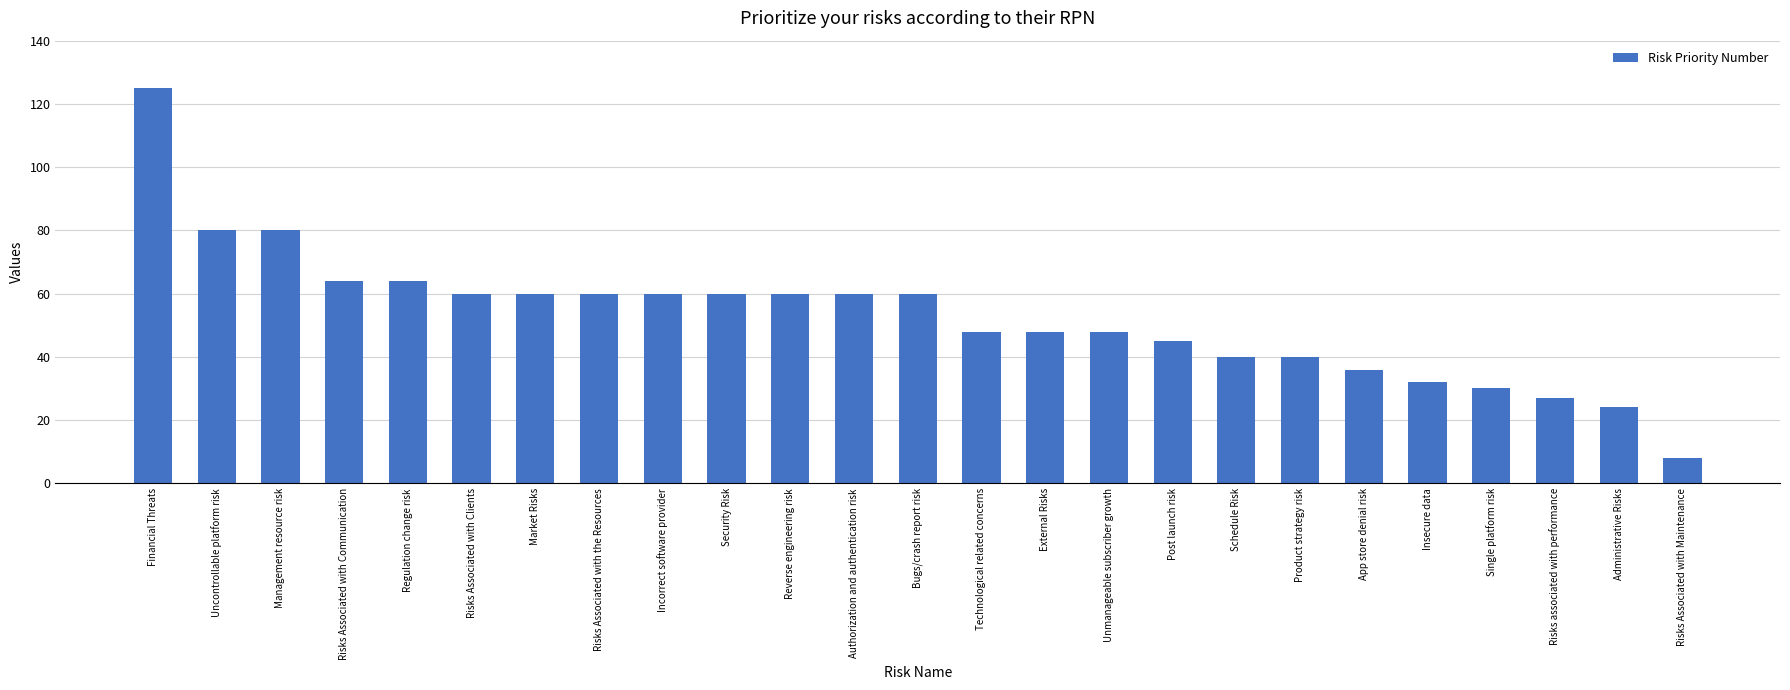

What is the minimum value shown in the chart?

8